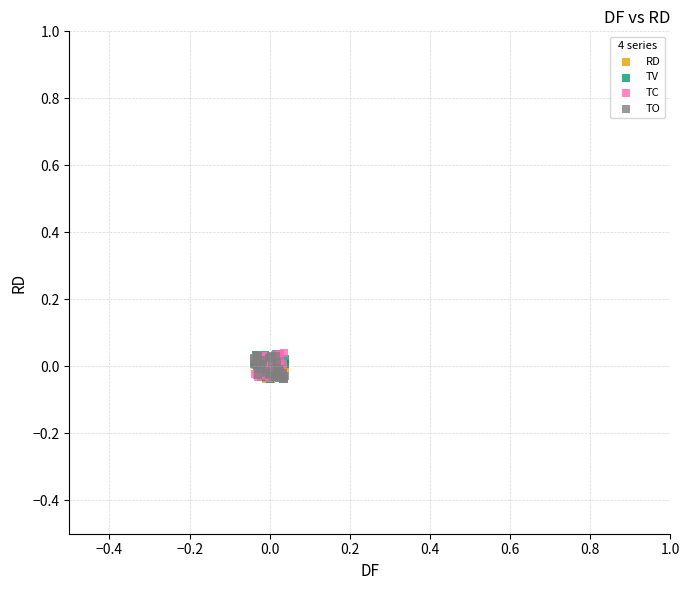

What are all the series names shown in the legend?

RD, TV, TC, TO